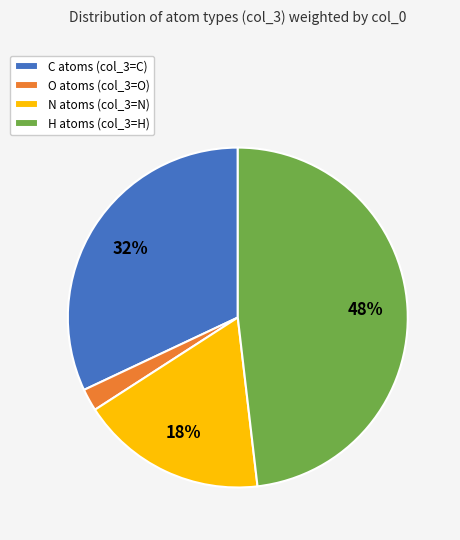

To the nearest percent, what is the difference between the largest and smallest slice percentages?

46%